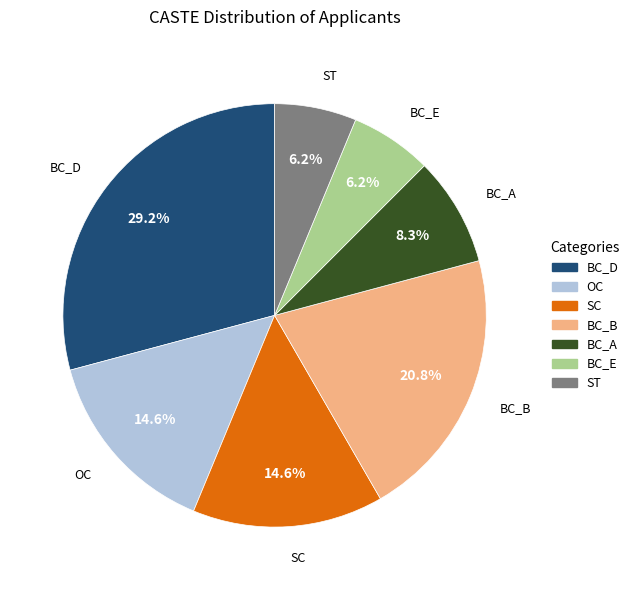

What percentage is the OC slice, to the nearest percent?

15%